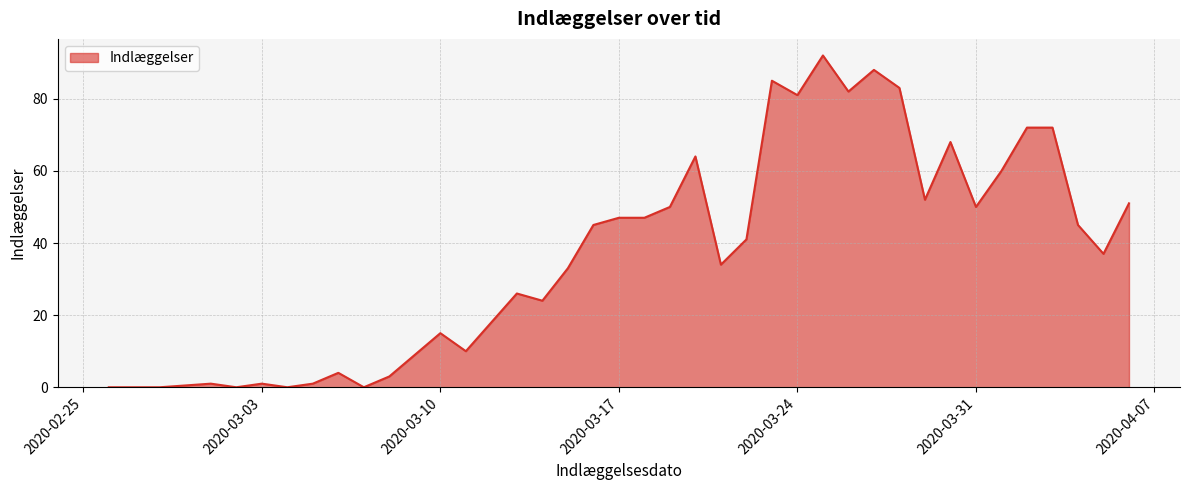

True or false: there are more than 2 points higher than both neighbors.

True